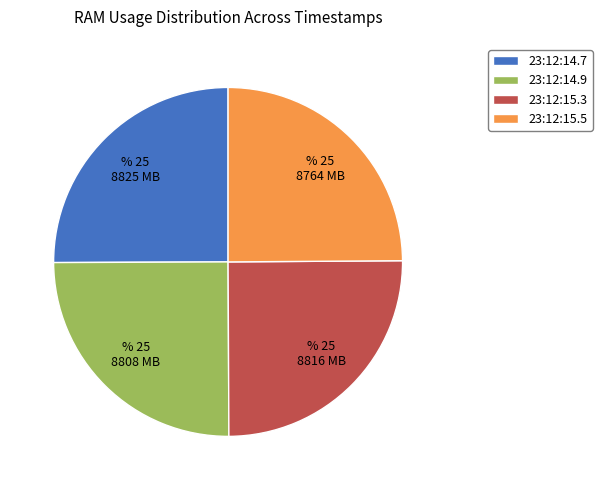

Is there a majority slice in this chart?

No